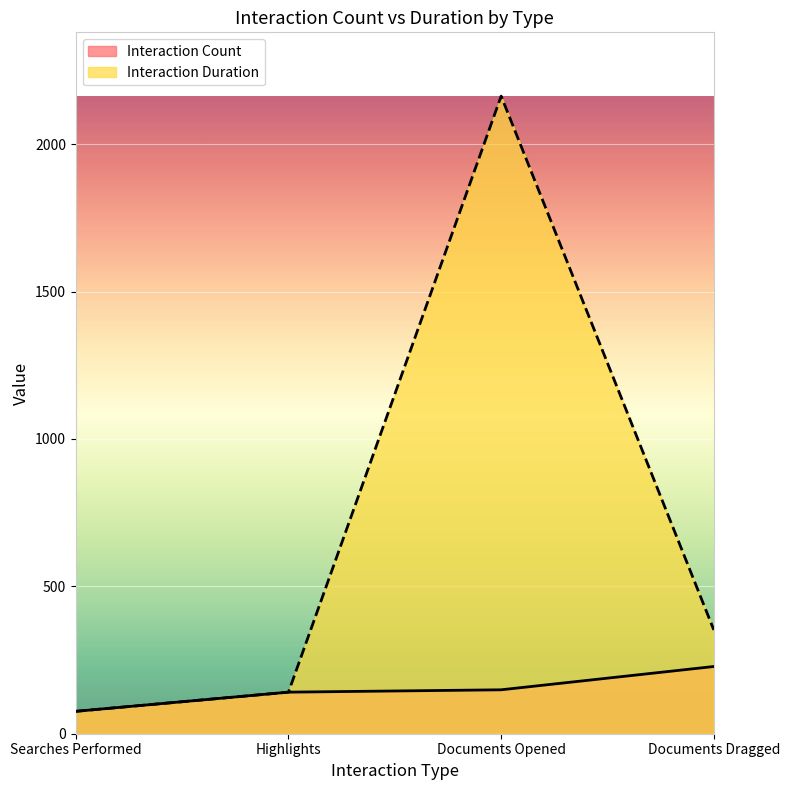

At which category is the sum across all series the highest?

Documents Opened